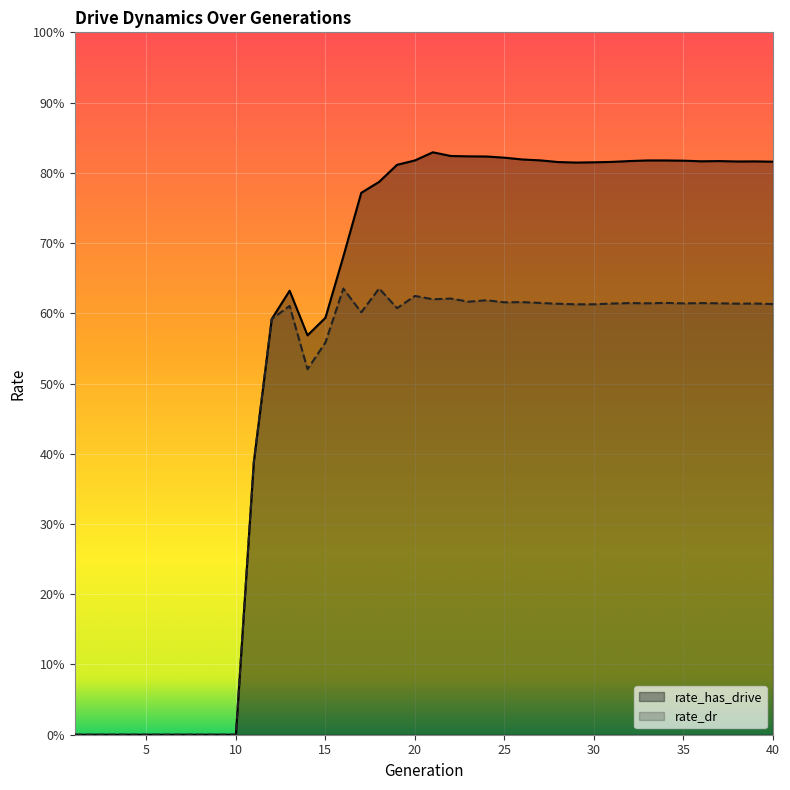

The rate_dr series shows 1.0 at 21. True or false?

False